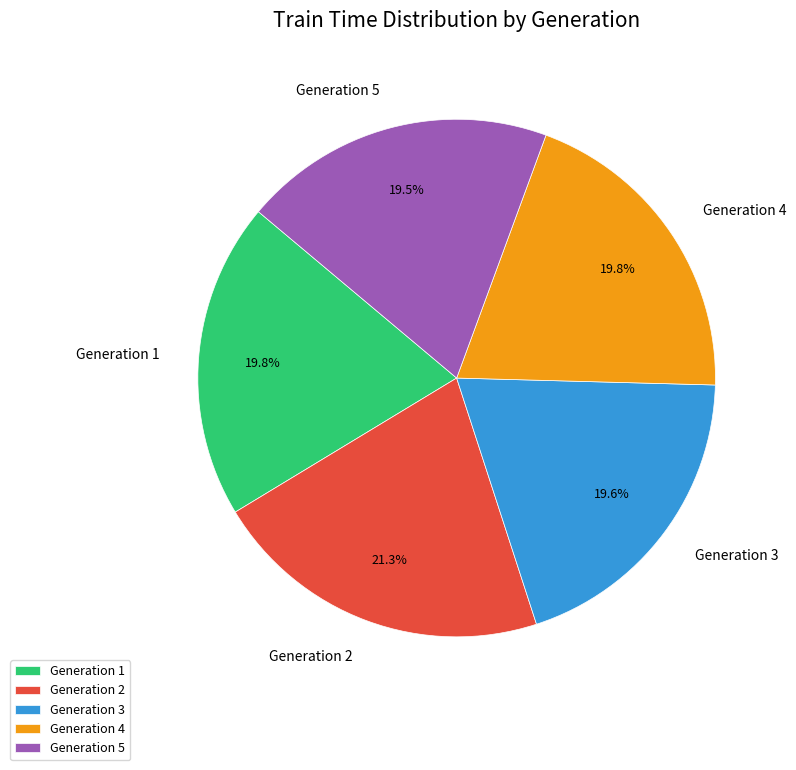

To the nearest percent, what portion does Generation 1 represent?

20%